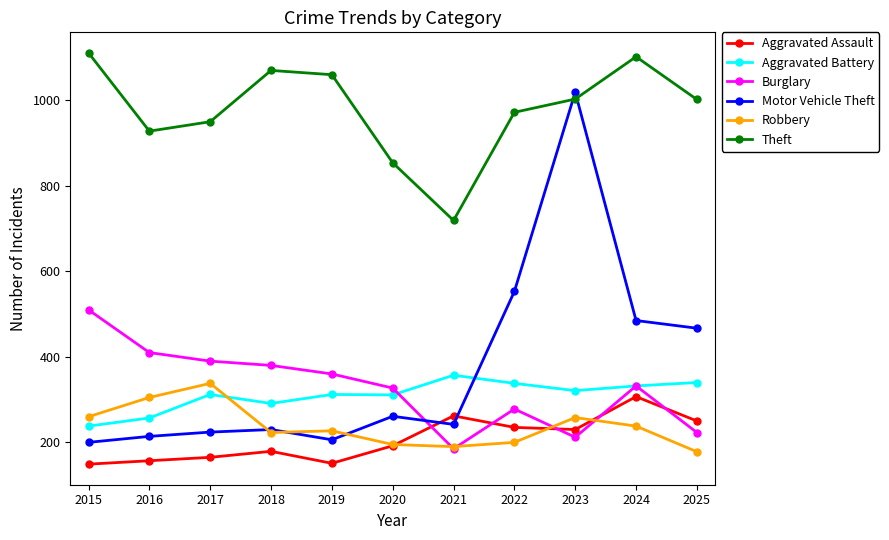

How many series are shown in this chart?

6